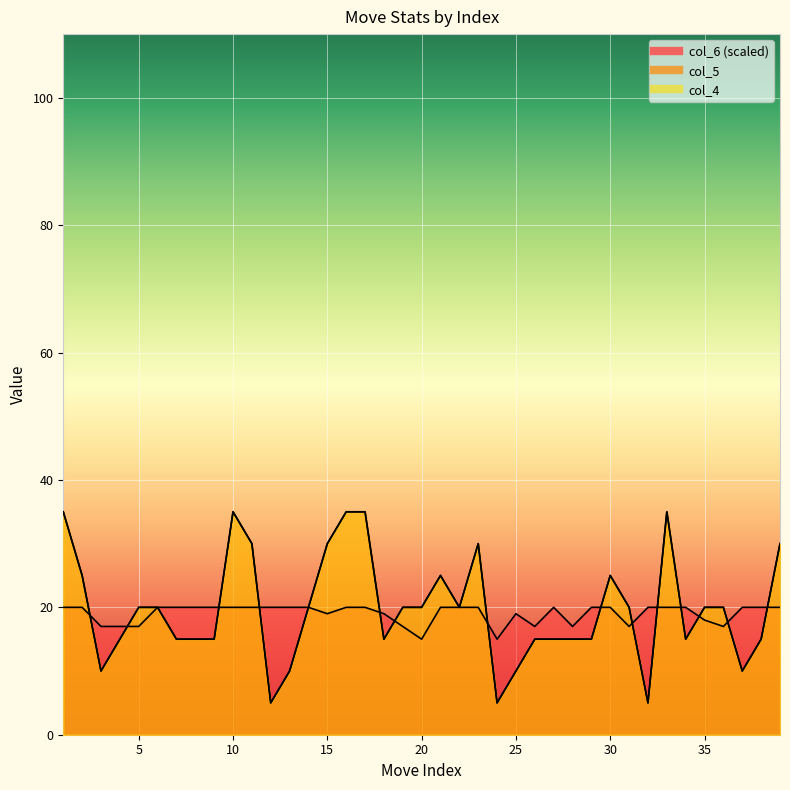

Reading right to left, transcribe all the data shown in this chart.

col_4: 39=30	38=15	37=10	36=20	35=20	34=15	33=35	32=5	31=20	30=25	29=15	28=15	27=15	26=15	25=10	24=5	23=30	22=20	21=25	20=20	19=20	18=15	17=35	16=35	15=30	14=20	13=10	12=5	11=30	10=35	9=15	8=15	7=15	6=20	5=20	4=15	3=10	2=25	1=35
col_5: 39=30	38=15	37=10	36=20	35=20	34=15	33=35	32=5	31=20	30=25	29=15	28=15	27=15	26=15	25=10	24=5	23=30	22=20	21=25	20=20	19=20	18=15	17=35	16=35	15=30	14=20	13=10	12=5	11=30	10=35	9=15	8=15	7=15	6=20	5=20	4=15	3=10	2=25	1=35
col_6: 39=20	38=20	37=20	36=17	35=18	34=20	33=20	32=20	31=17	30=20	29=20	28=17	27=20	26=17	25=19	24=15	23=20	22=20	21=20	20=15	19=17	18=19	17=20	16=20	15=19	14=20	13=20	12=20	11=20	10=20	9=20	8=20	7=20	6=20	5=17	4=17	3=17	2=20	1=20